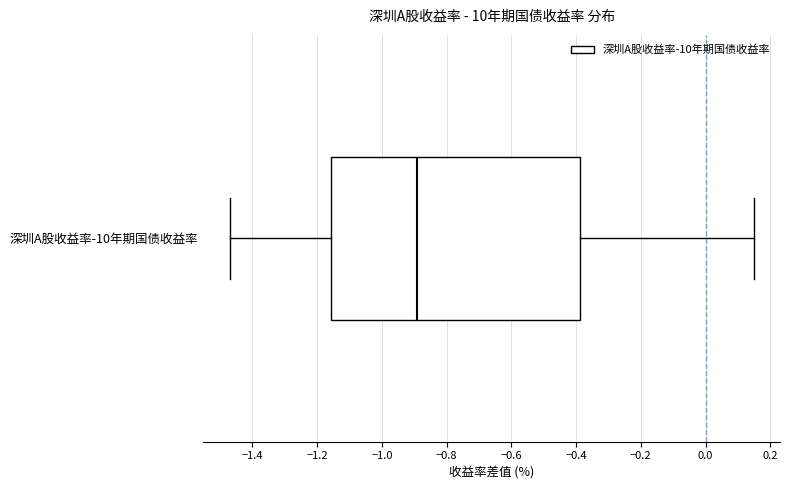

Where is the right edge of the box for 深圳A股收益率-10年期国债收益率 on the x-axis? The values are not printed on the chart, so give them approximately, as read against the axis.

-0.38